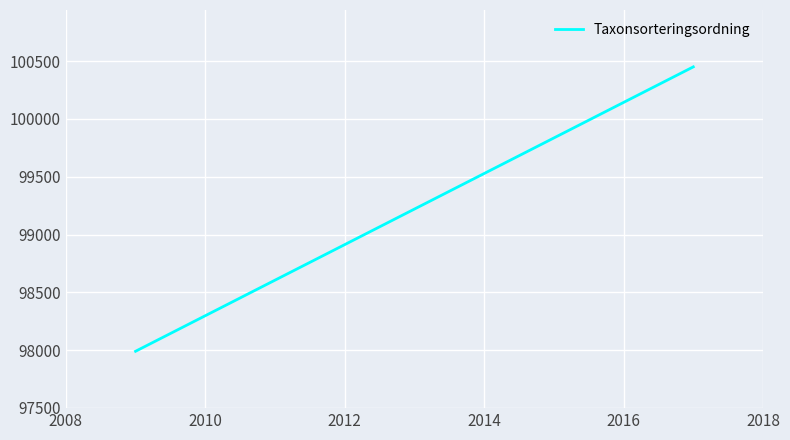

How many categories are shown in the chart?

2